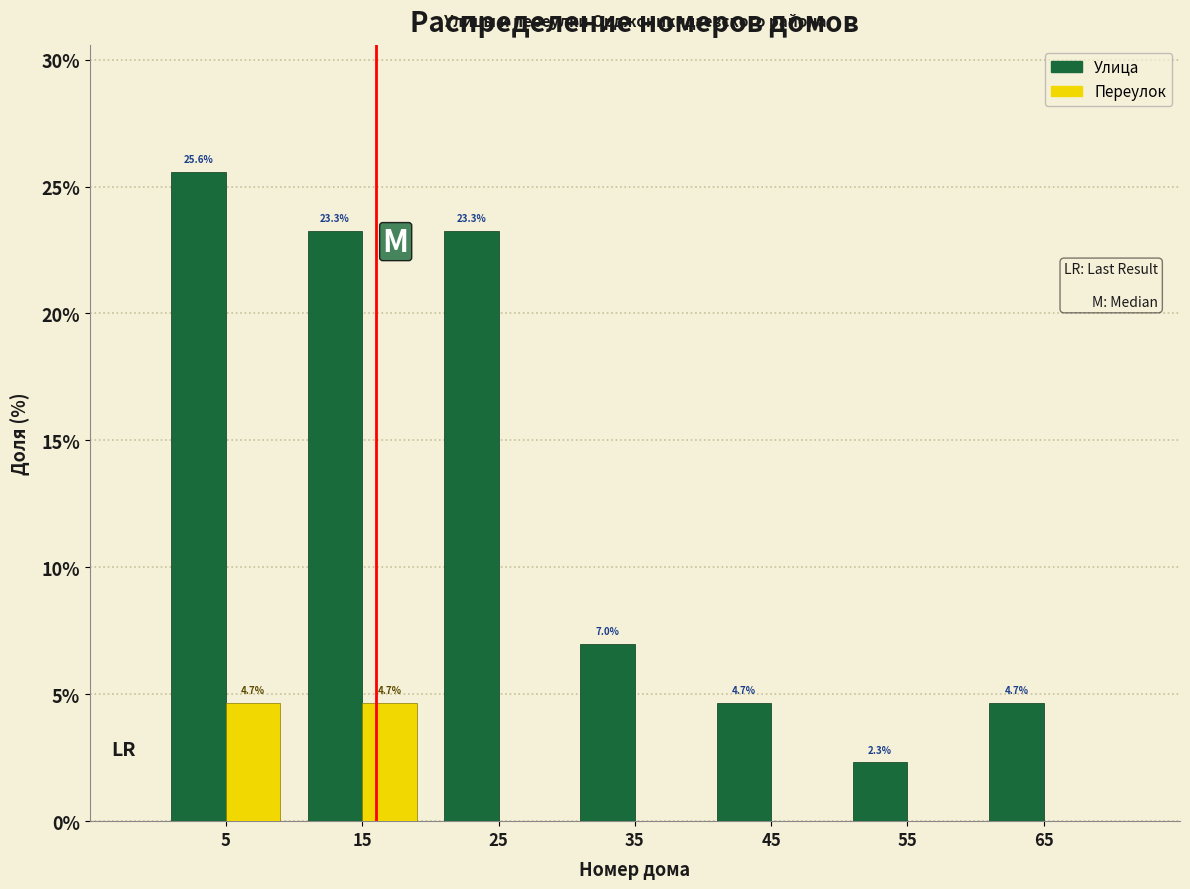

Reading left to right, what are all the values shown in this chart?

Улица: 5=25.6	15=23.3	25=23.3	35=7.0	45=4.7	55=2.3	65=4.7
Переулок: 5=4.7	15=4.7	25=0.0	35=0.0	45=0.0	55=0.0	65=0.0